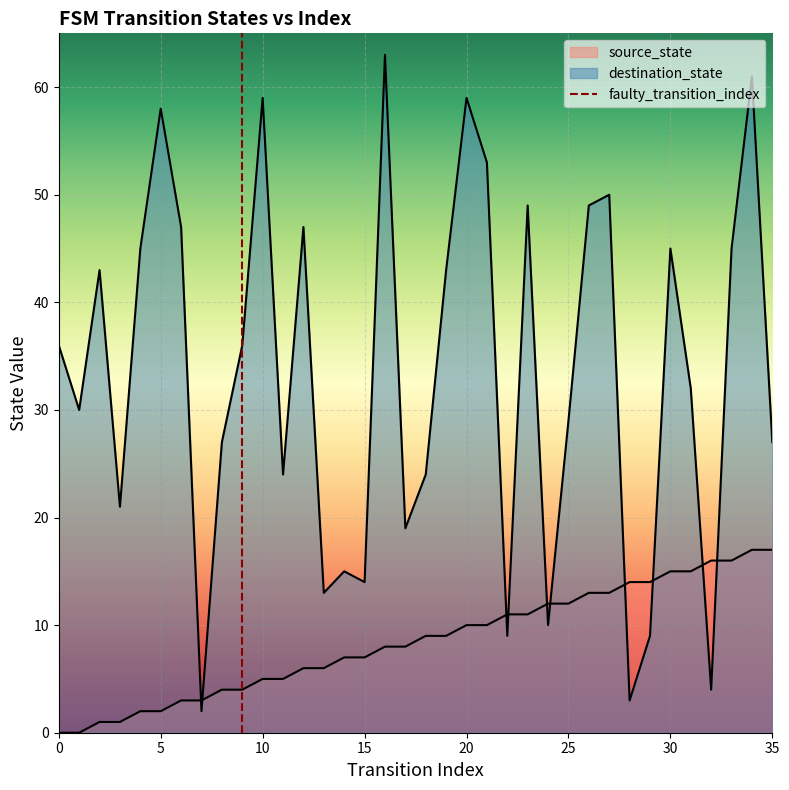

Which category has the highest value across all series?

16